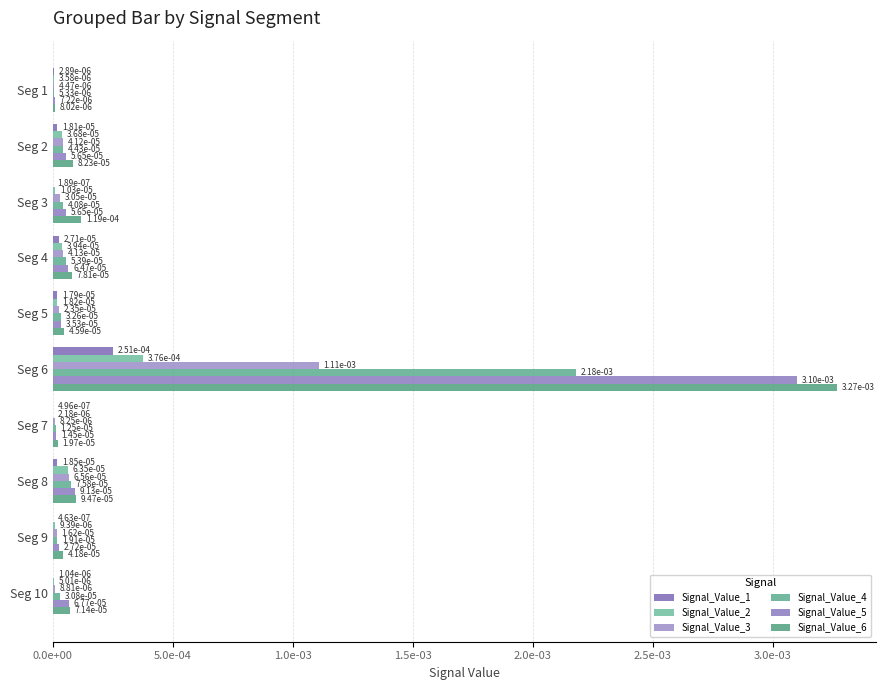

What are all the series names shown in the legend?

Signal_Value_1, Signal_Value_2, Signal_Value_3, Signal_Value_4, Signal_Value_5, Signal_Value_6